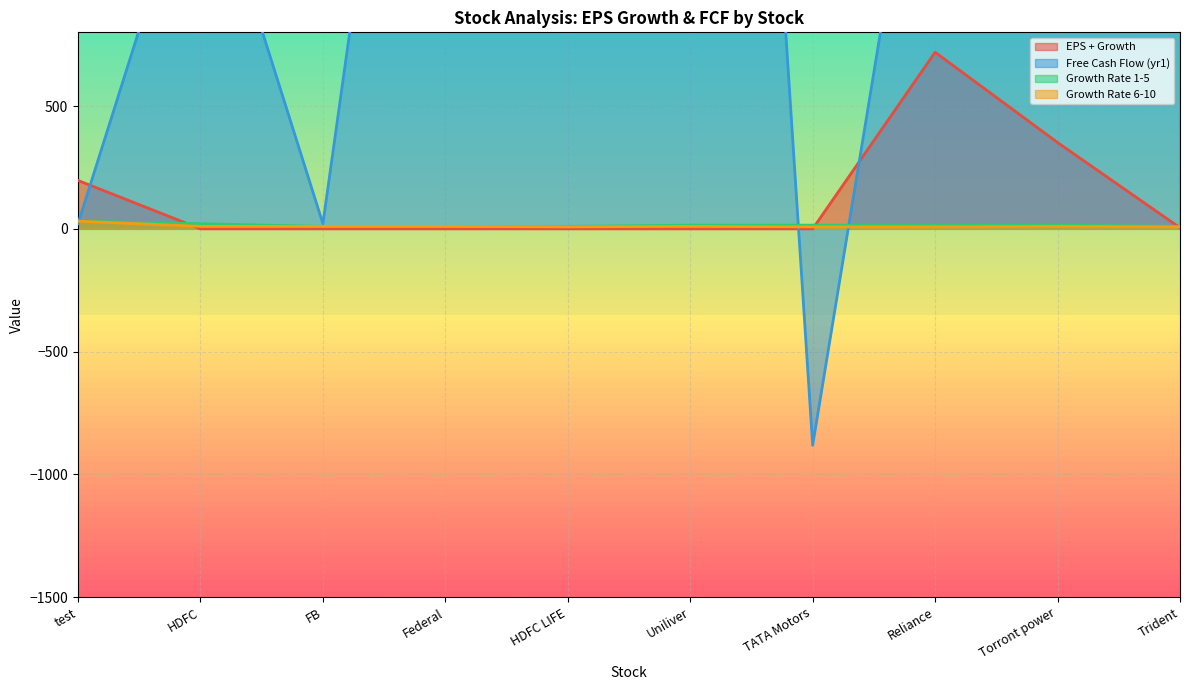

List the labels in order of EPS + Growth value, smallest first.

HDFC, FB, Federal, HDFC LIFE, Uniliver, TATA Motors, Trident, test, Torront power, Reliance